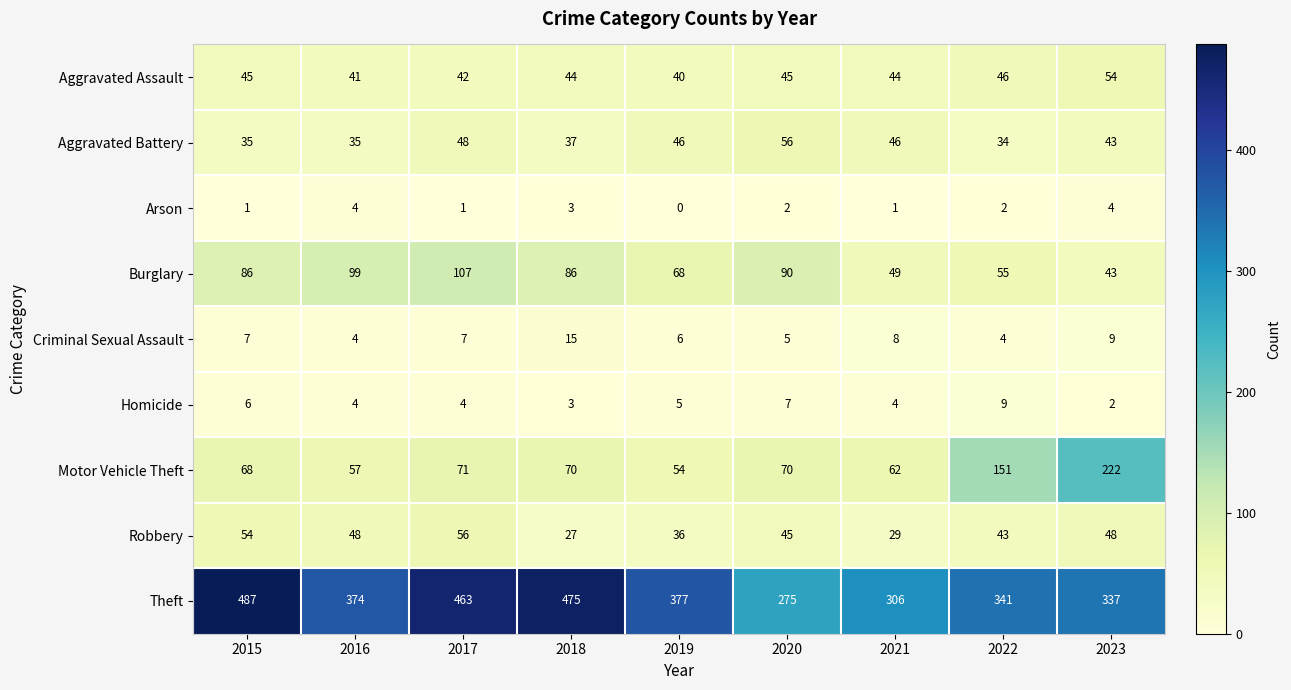

Which label corresponds to the smallest value in the chart?

2019